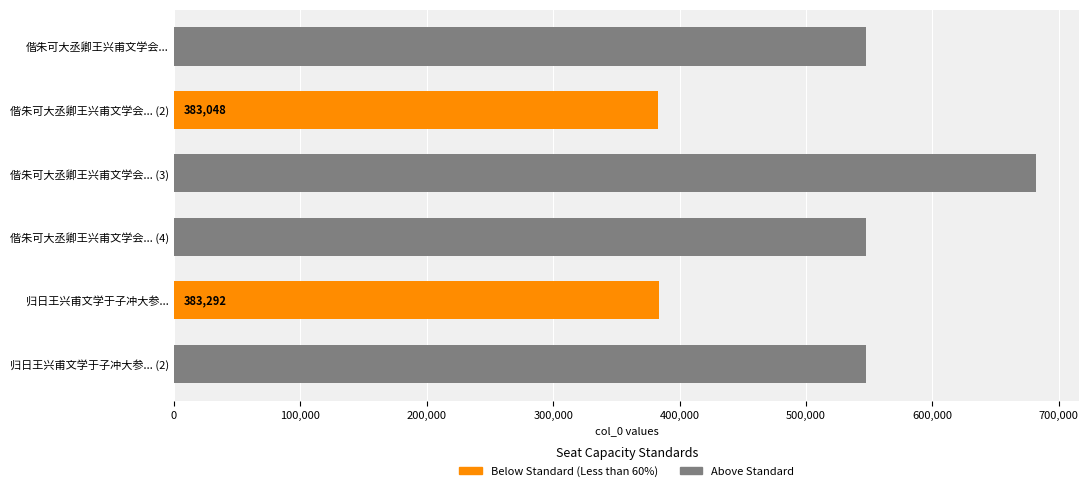

What is the change in value from 偕朱可大丞卿王兴甫文学会... (3) to 归日王兴甫文学于子冲大参... (2)?

-134843